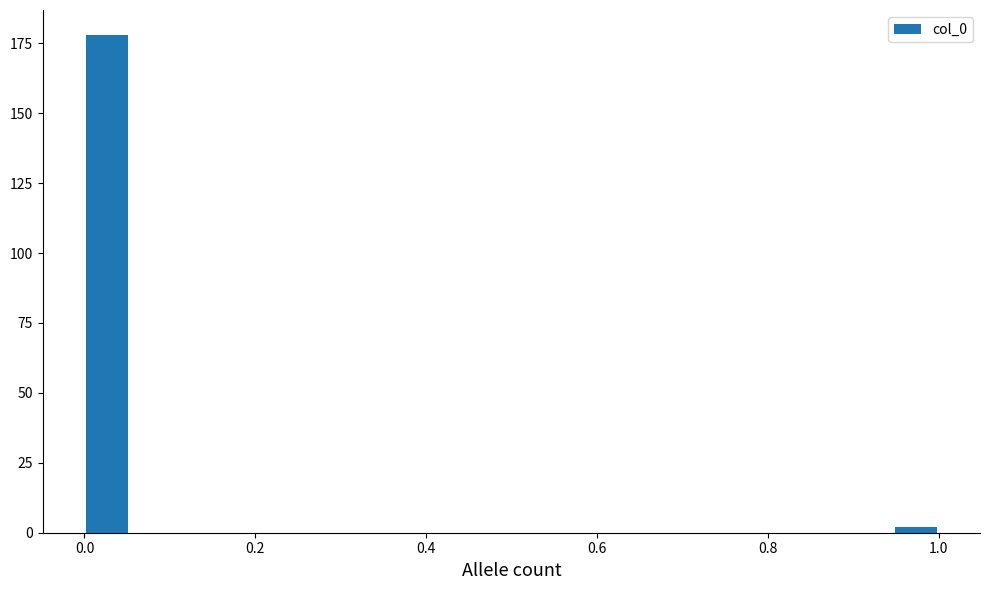

Read against the x-axis, roughly where is the centre of the tallest bar?

0.02